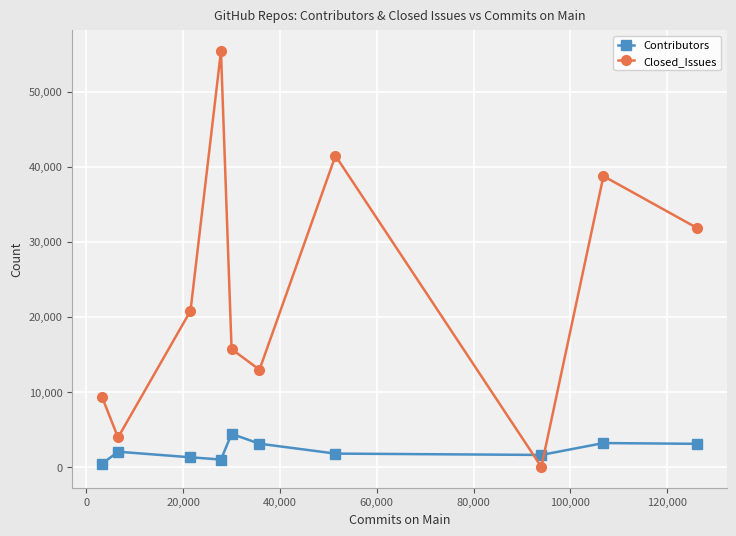

Rank the series by their maximum value, from highest to lowest.

Closed_Issues, Contributors